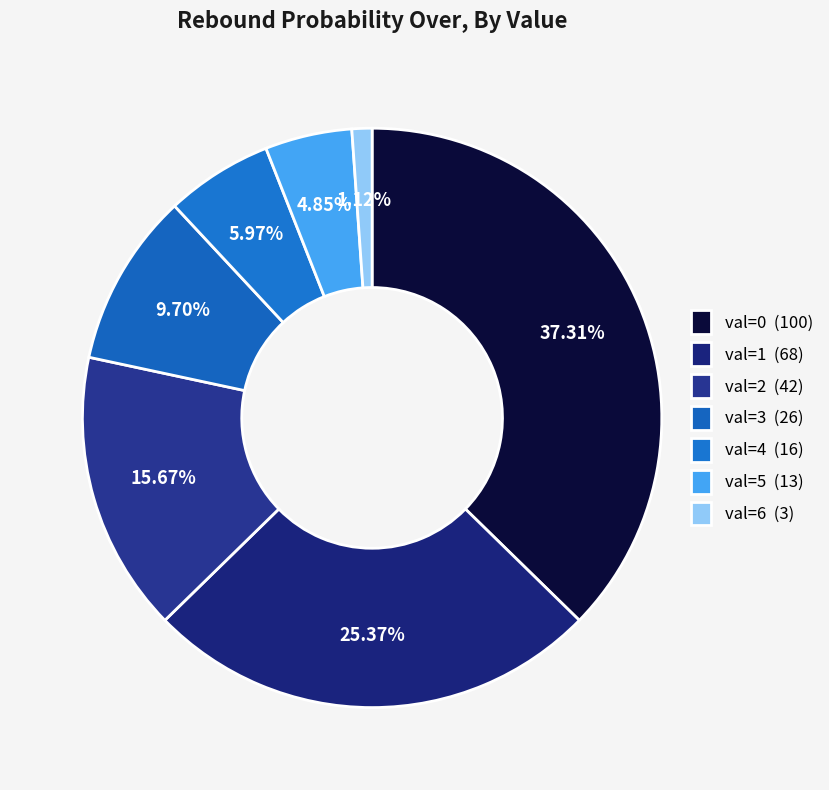

Count the number of slices in the pie.

7